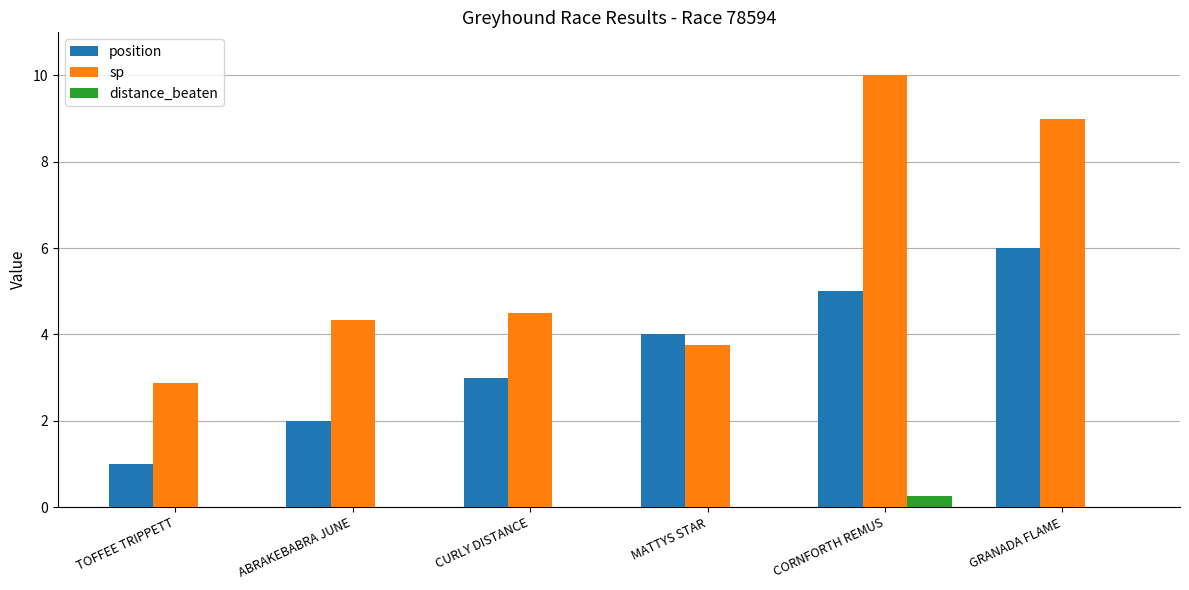

Which series has the largest range (max minus min)?

sp